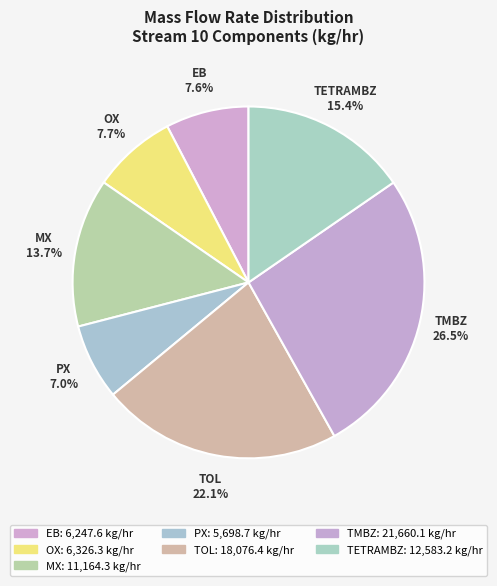

Is there a majority slice in this chart?

No